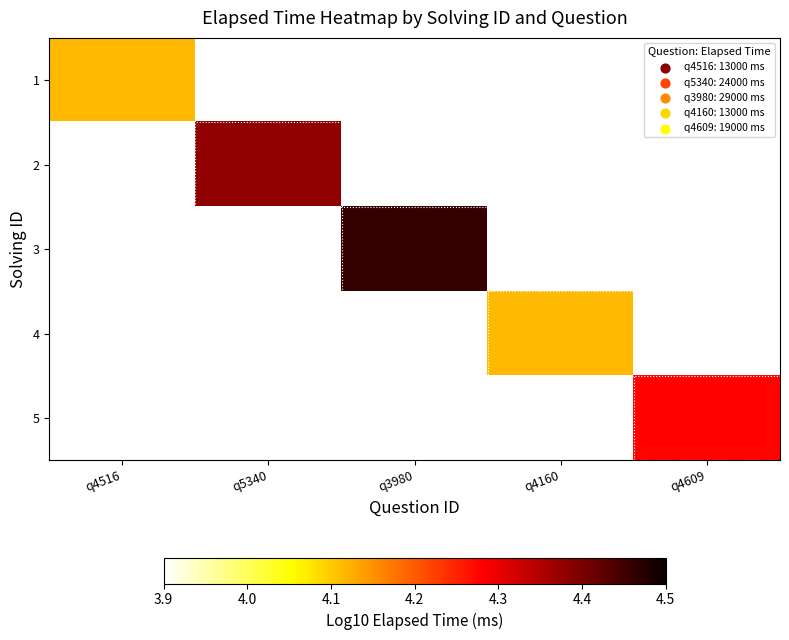

Read the 5 value at q4609.

4.3